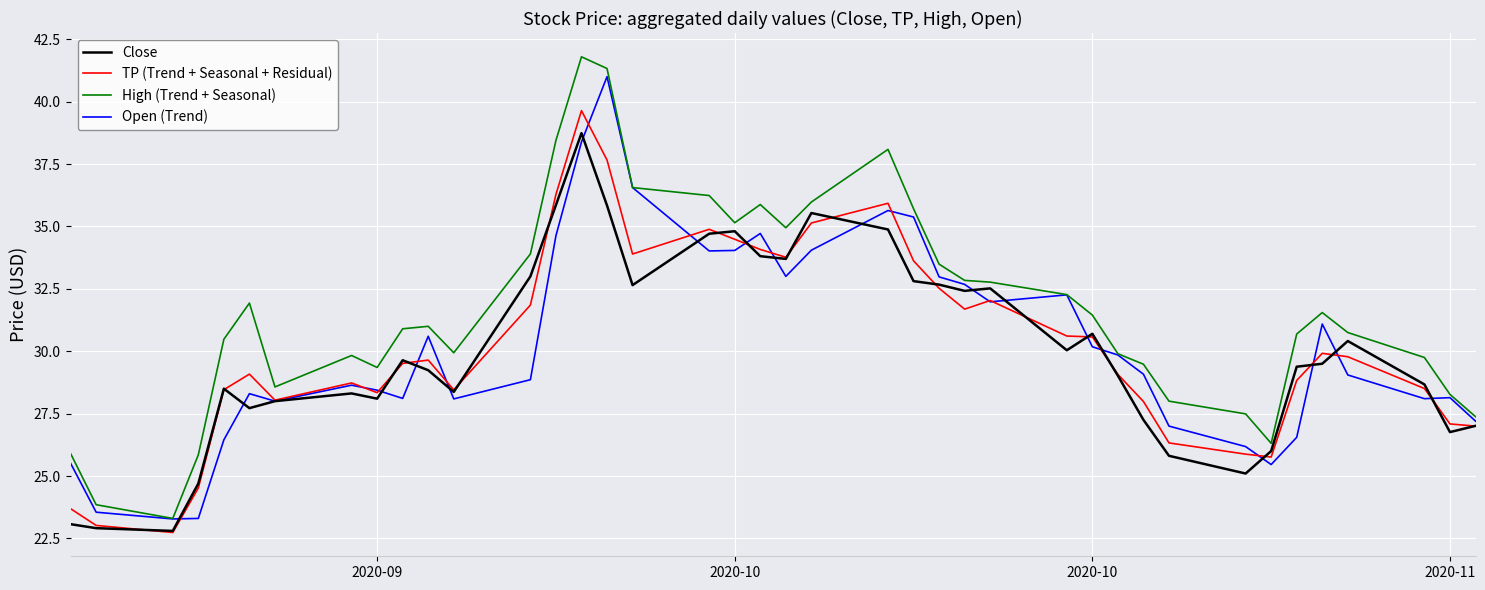

Is this an area chart (filled region under the line)?

No